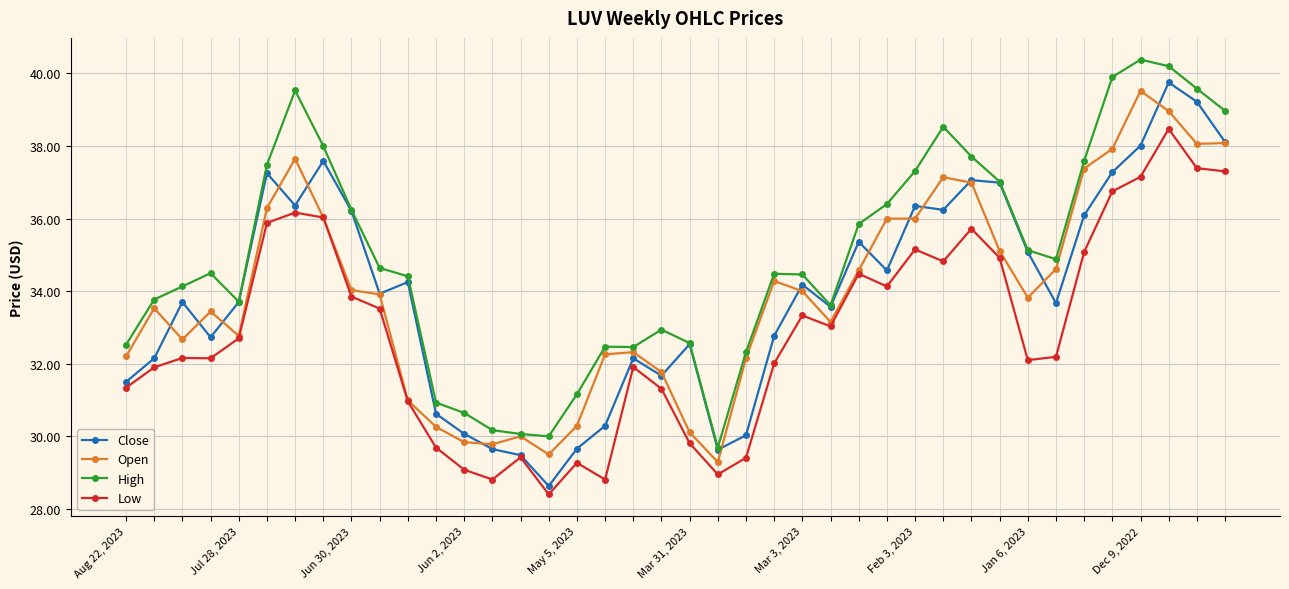

True or false: Close has more than 2 interior local peaks.

True